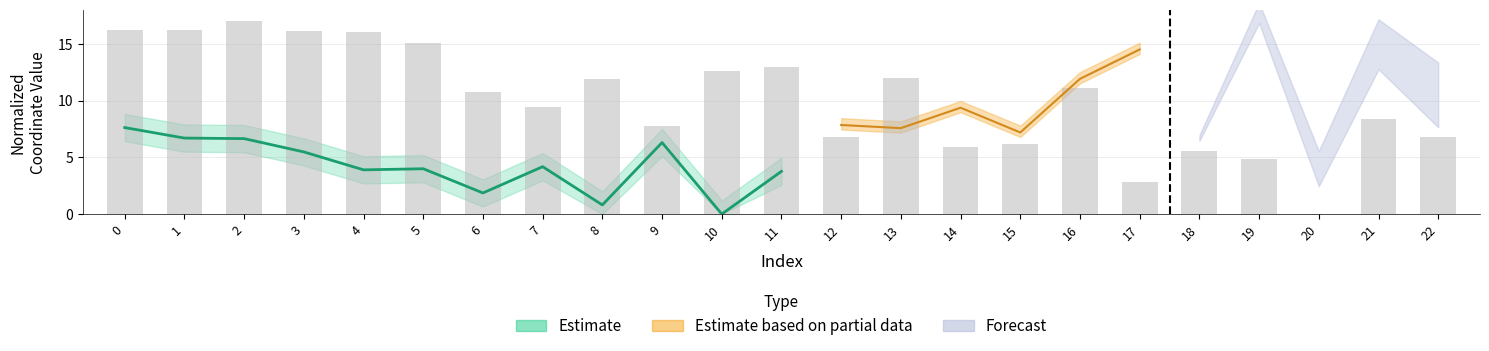

How many values are below 10?

11